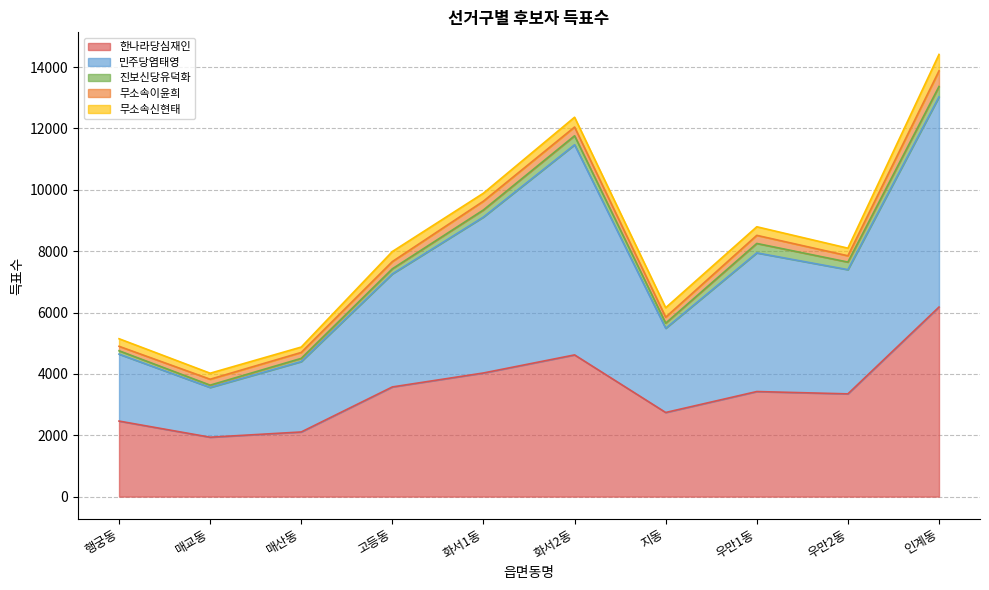

What is the smallest value displayed?

75